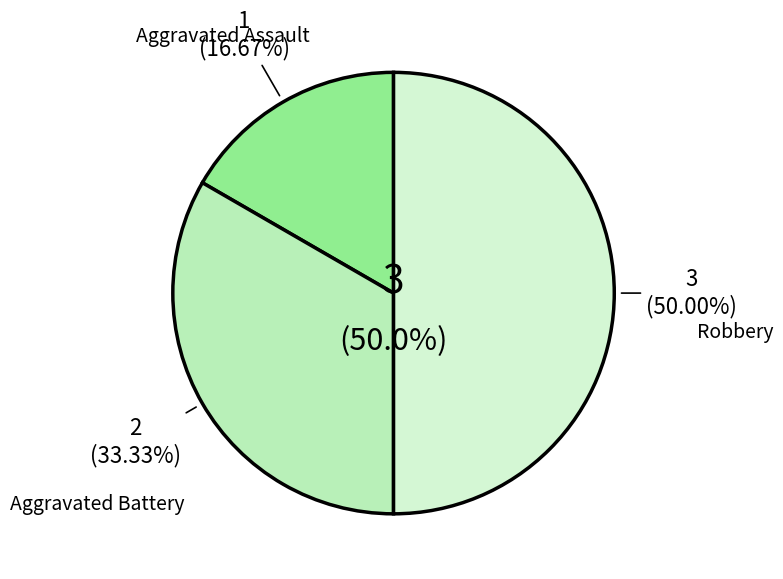

How many slices are in this pie chart?

3